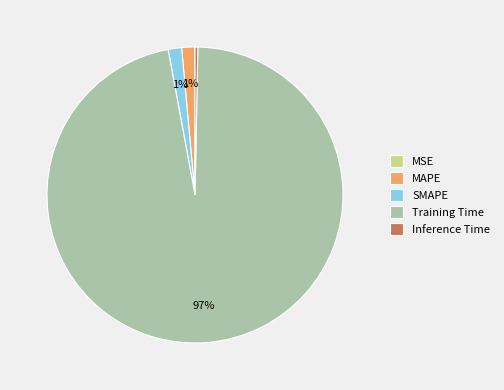

To the nearest percent, what portion does MAPE represent?

1%